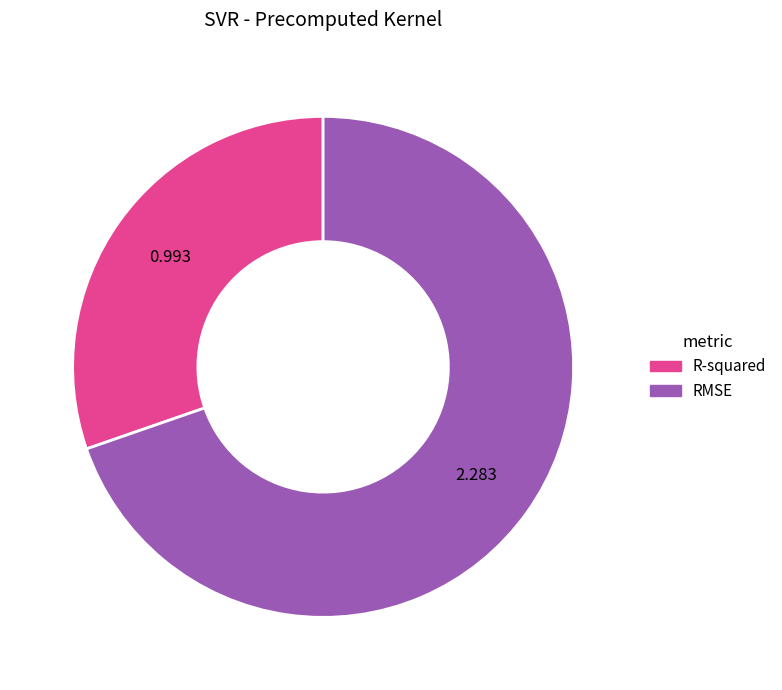

What is the largest slice in the pie chart?

RMSE